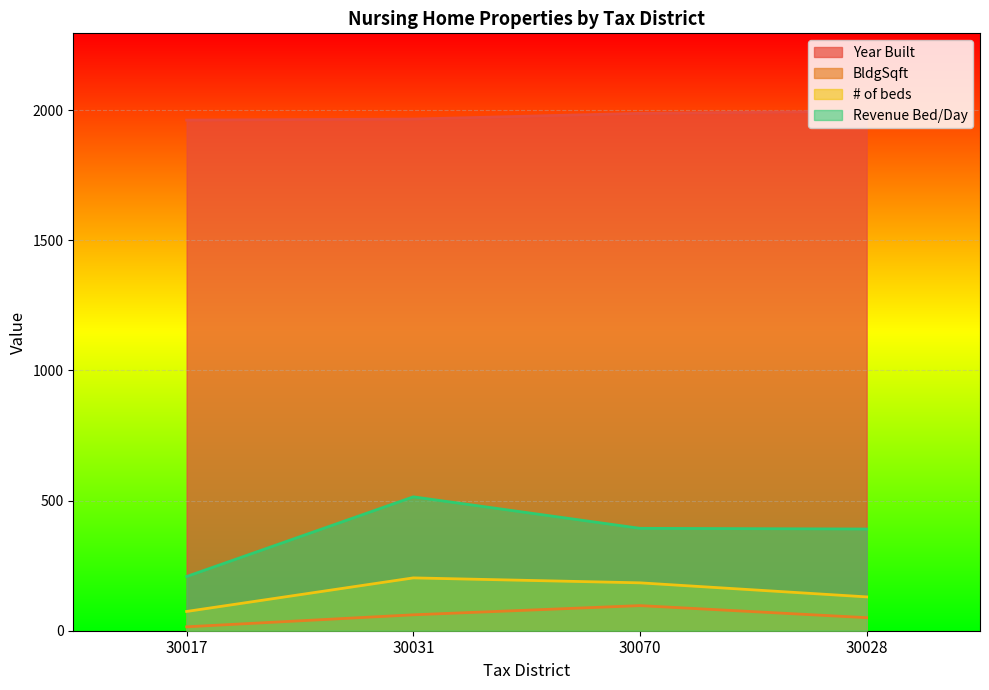

What is the lowest value of the Year Built series?

1962.0